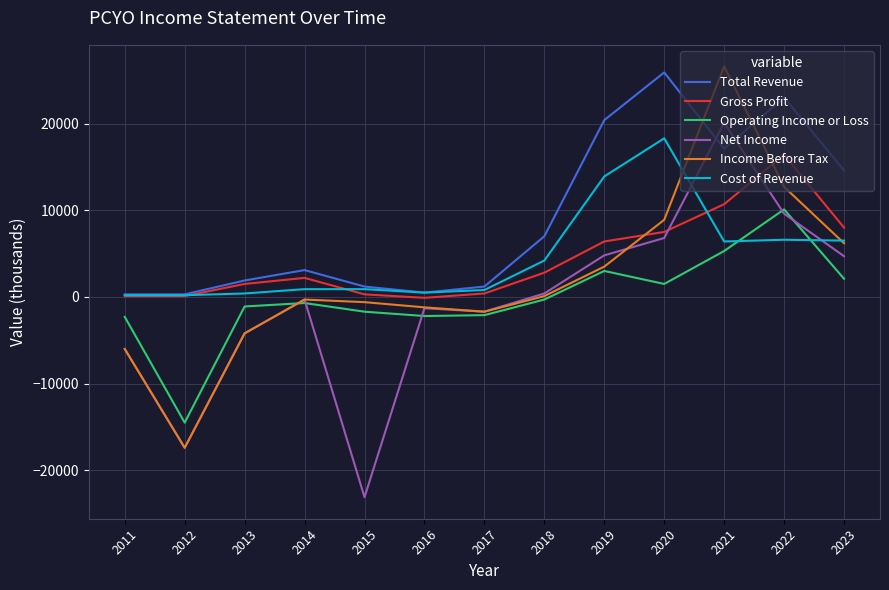

Between which two adjacent categories do Income Before Tax and Total Revenue first intersect?

2020 and 2021